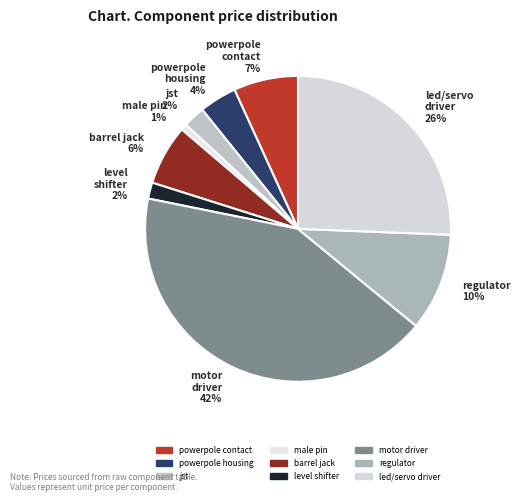

Do jst and barrel jack together represent more than half of the pie?

No